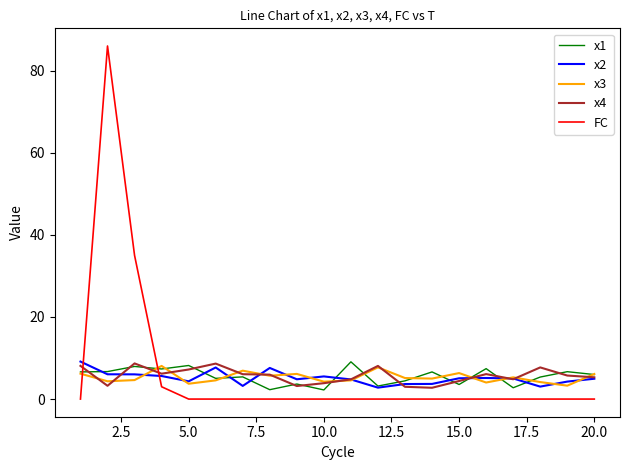

Which series has the widest spread of values?

FC